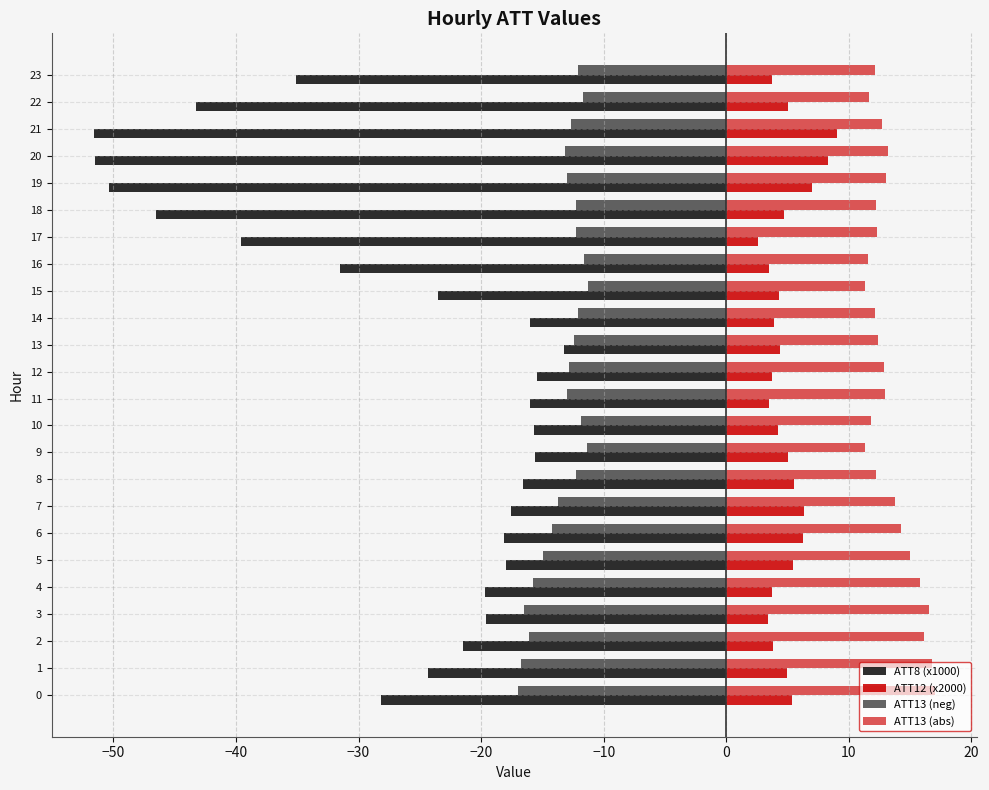

How many data points does each series have?

24